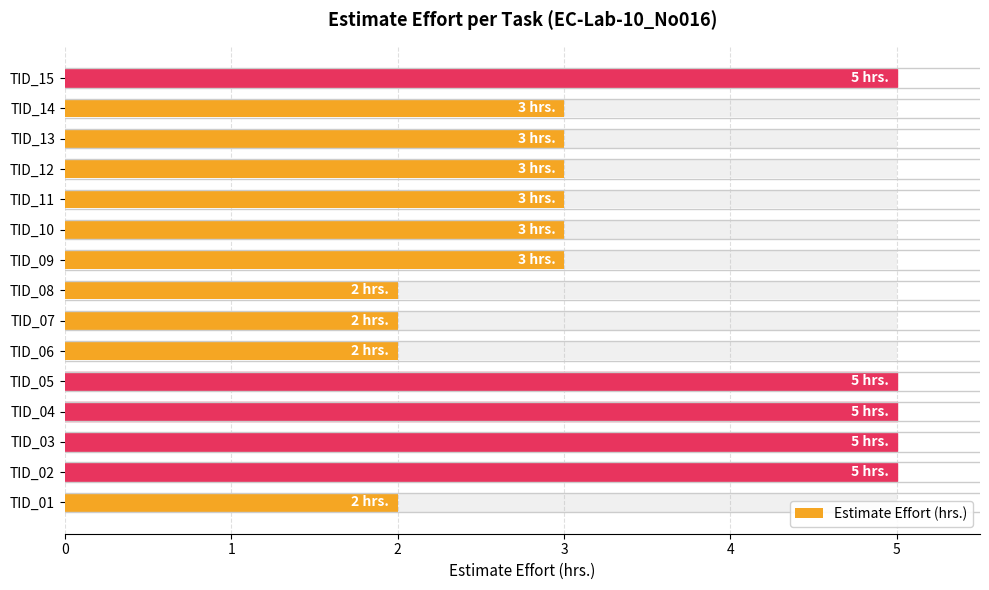

Rank the categories by value from lowest to highest.

TID_01, TID_06, TID_07, TID_08, TID_09, TID_10, TID_11, TID_12, TID_13, TID_14, TID_02, TID_03, TID_04, TID_05, TID_15